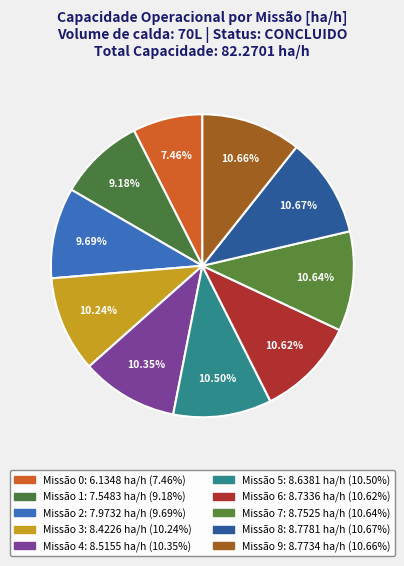

How many segments does this pie chart have?

10